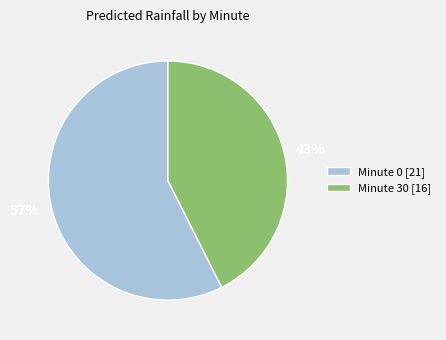

True or false: 57% accounts for 57% of the total.

True